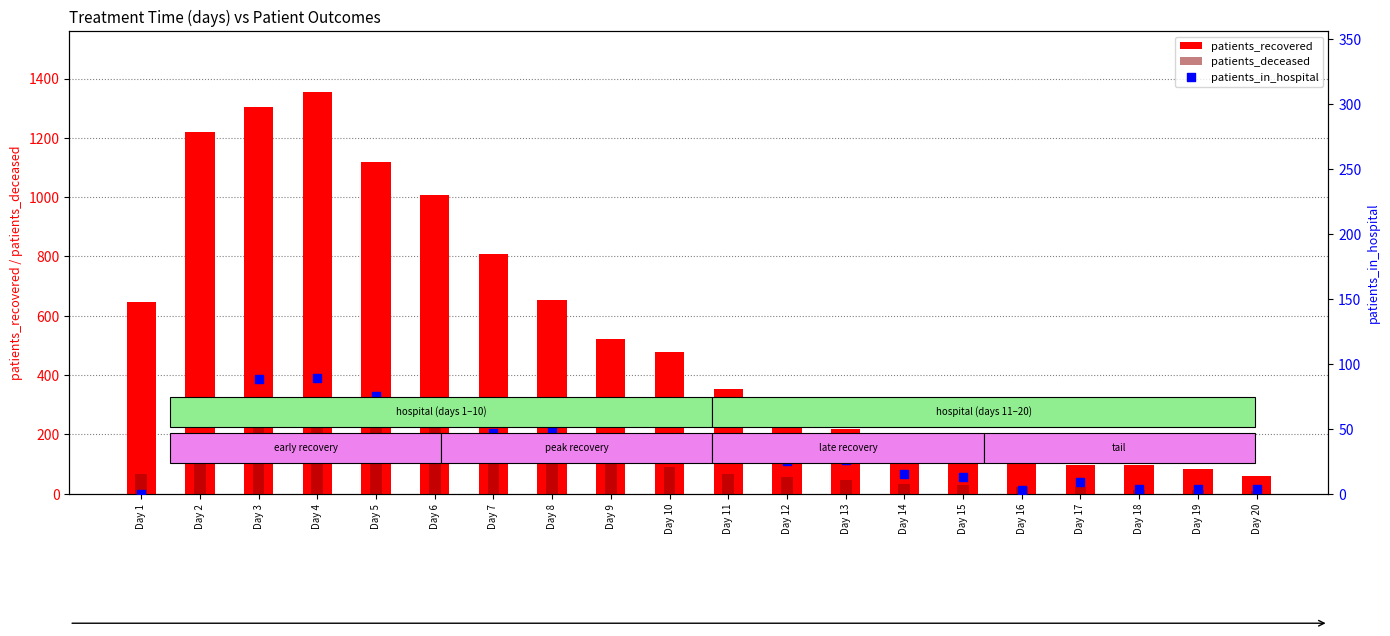

What is the total value across all series at Day 20?

73